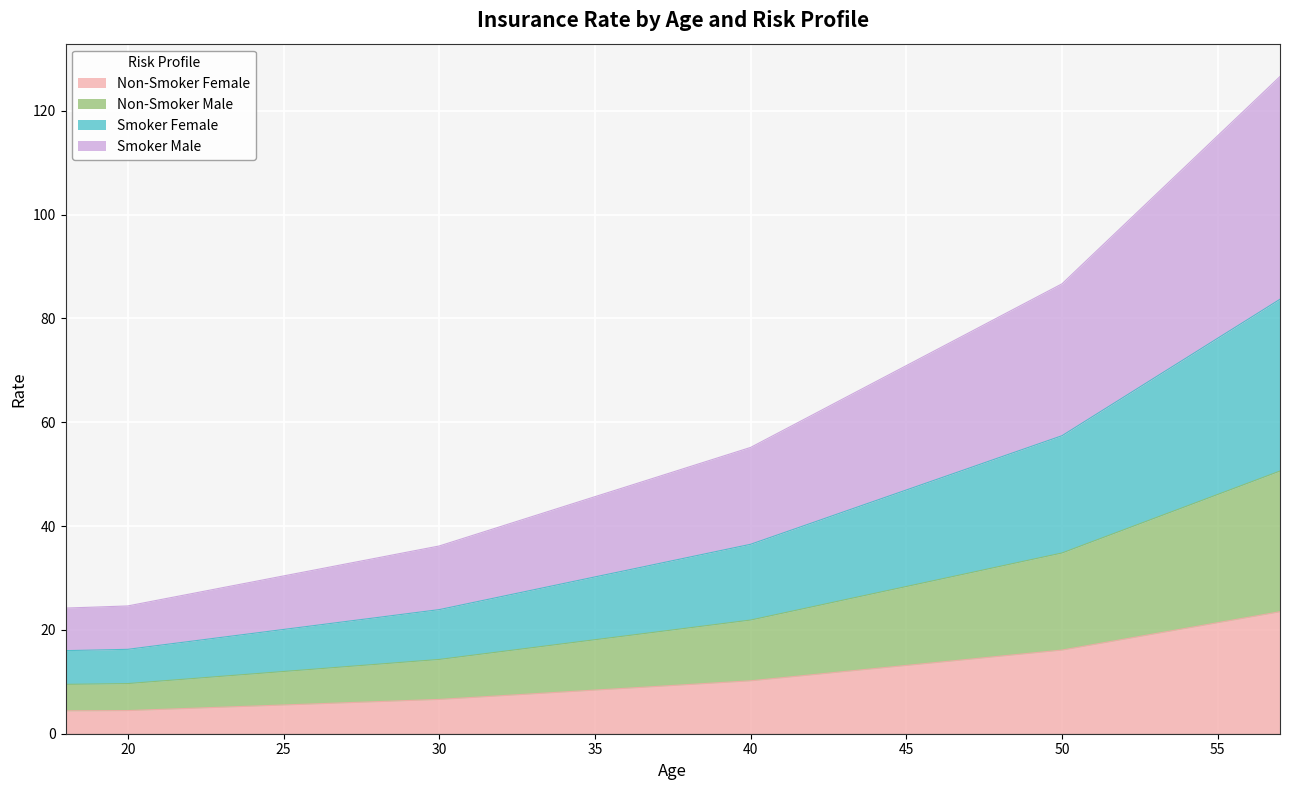

The value of Smoker Male at 24 is 5.8. True or false?

False